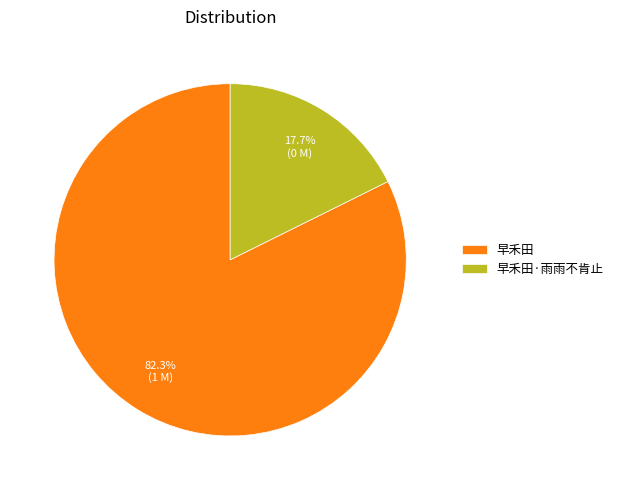

Which has a higher value, 早禾田 or 早禾田·雨雨不肯止?

早禾田